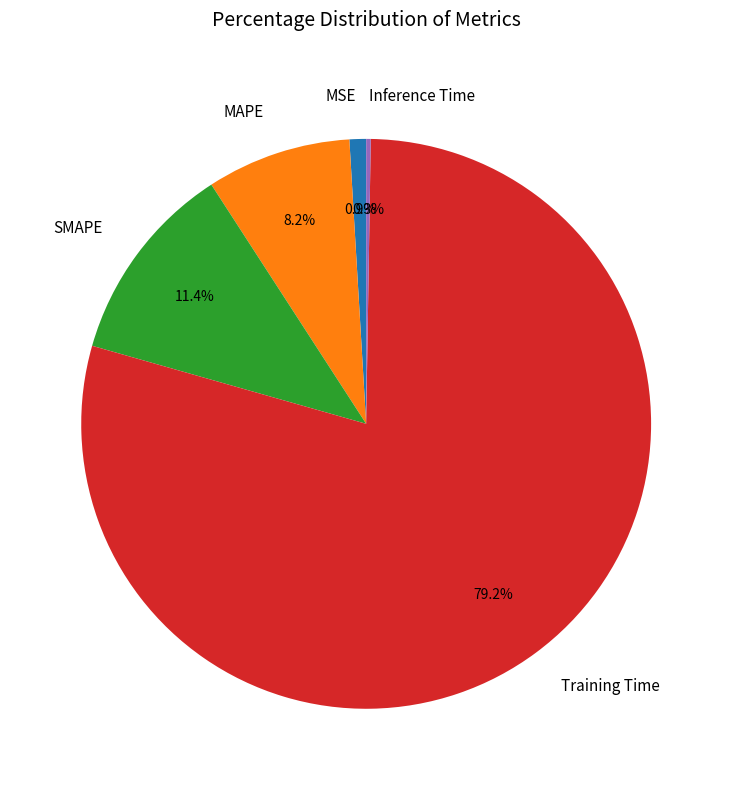

Is there any slice that represents more than half of the pie?

Yes